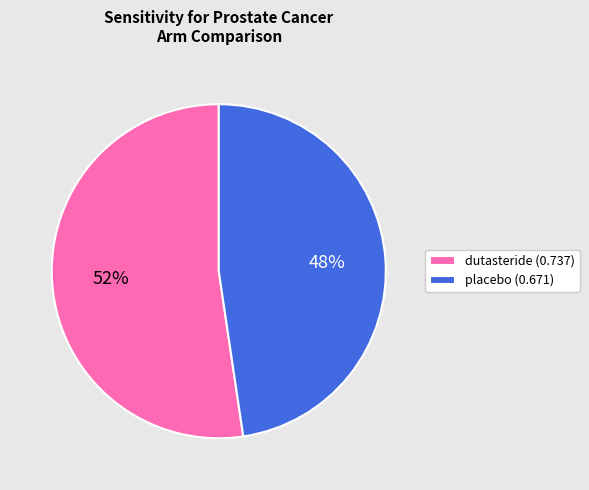

Which slice is the largest?

dutasteride (0.737)